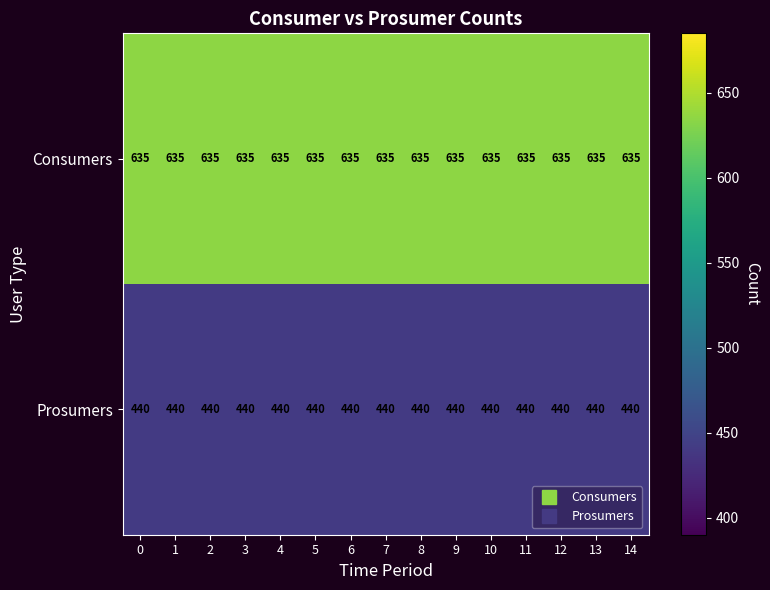

Read the Prosumers value at 10.

440